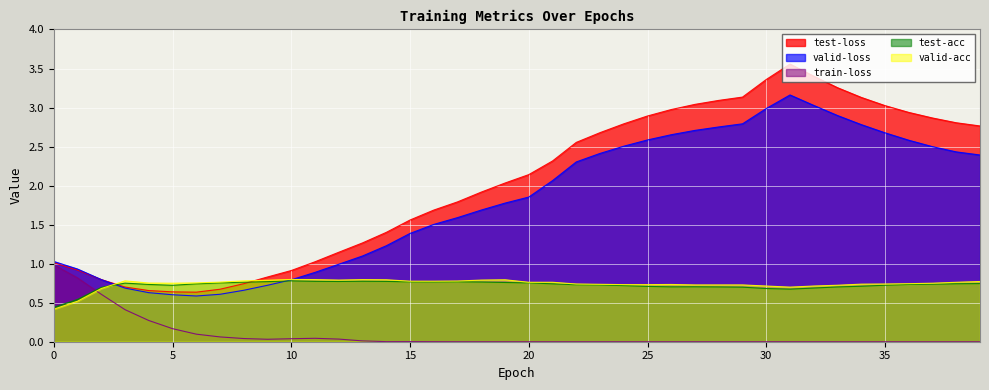

How many times do valid-acc and valid-loss cross each other?

2